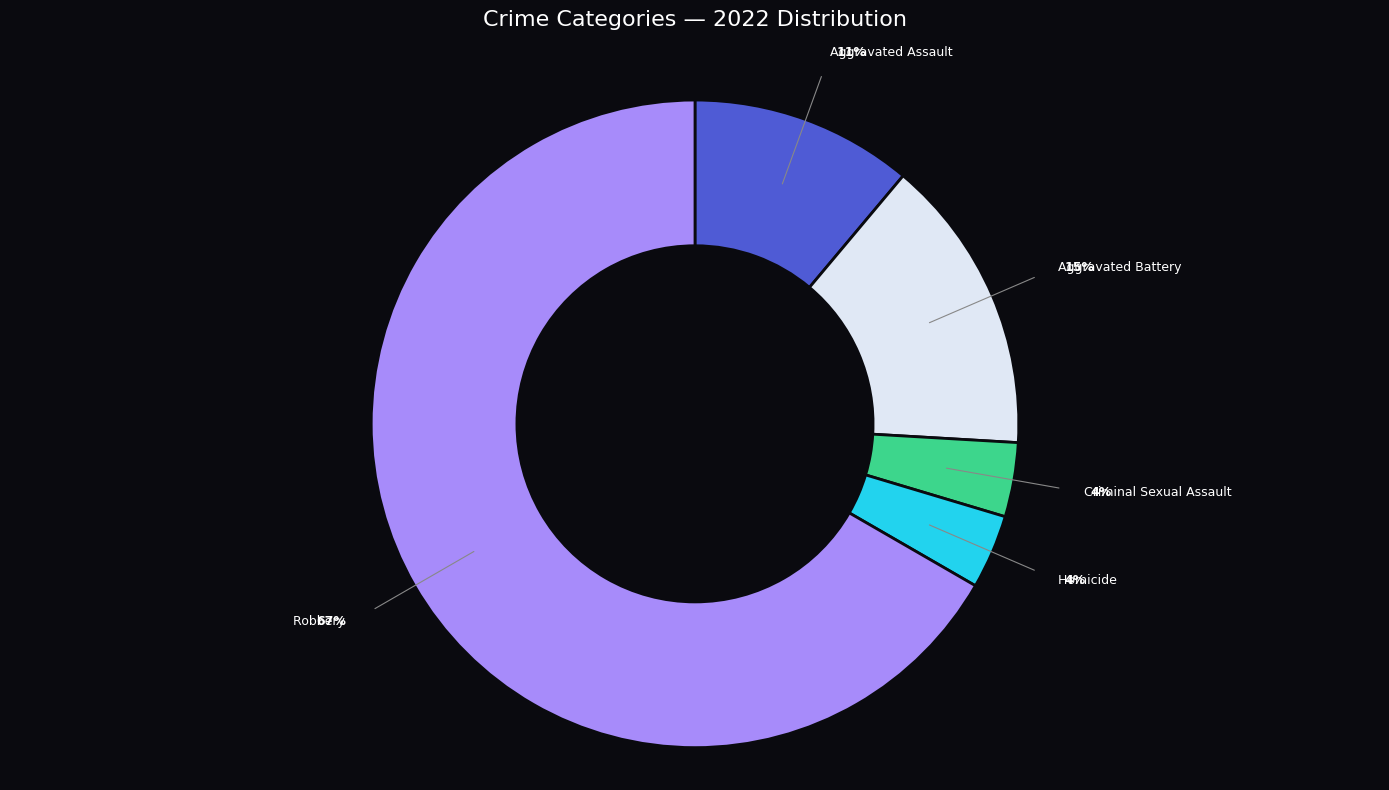

To the nearest percent, what is the average slice percentage?

20%